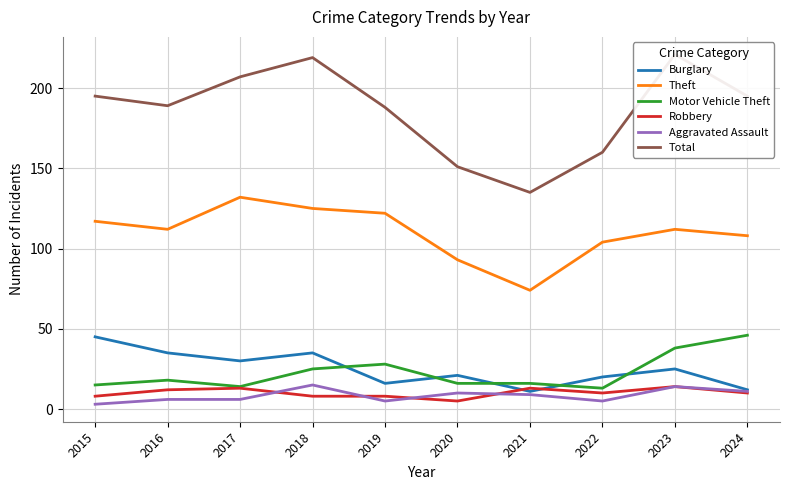

What is the maximum value for Robbery?

14